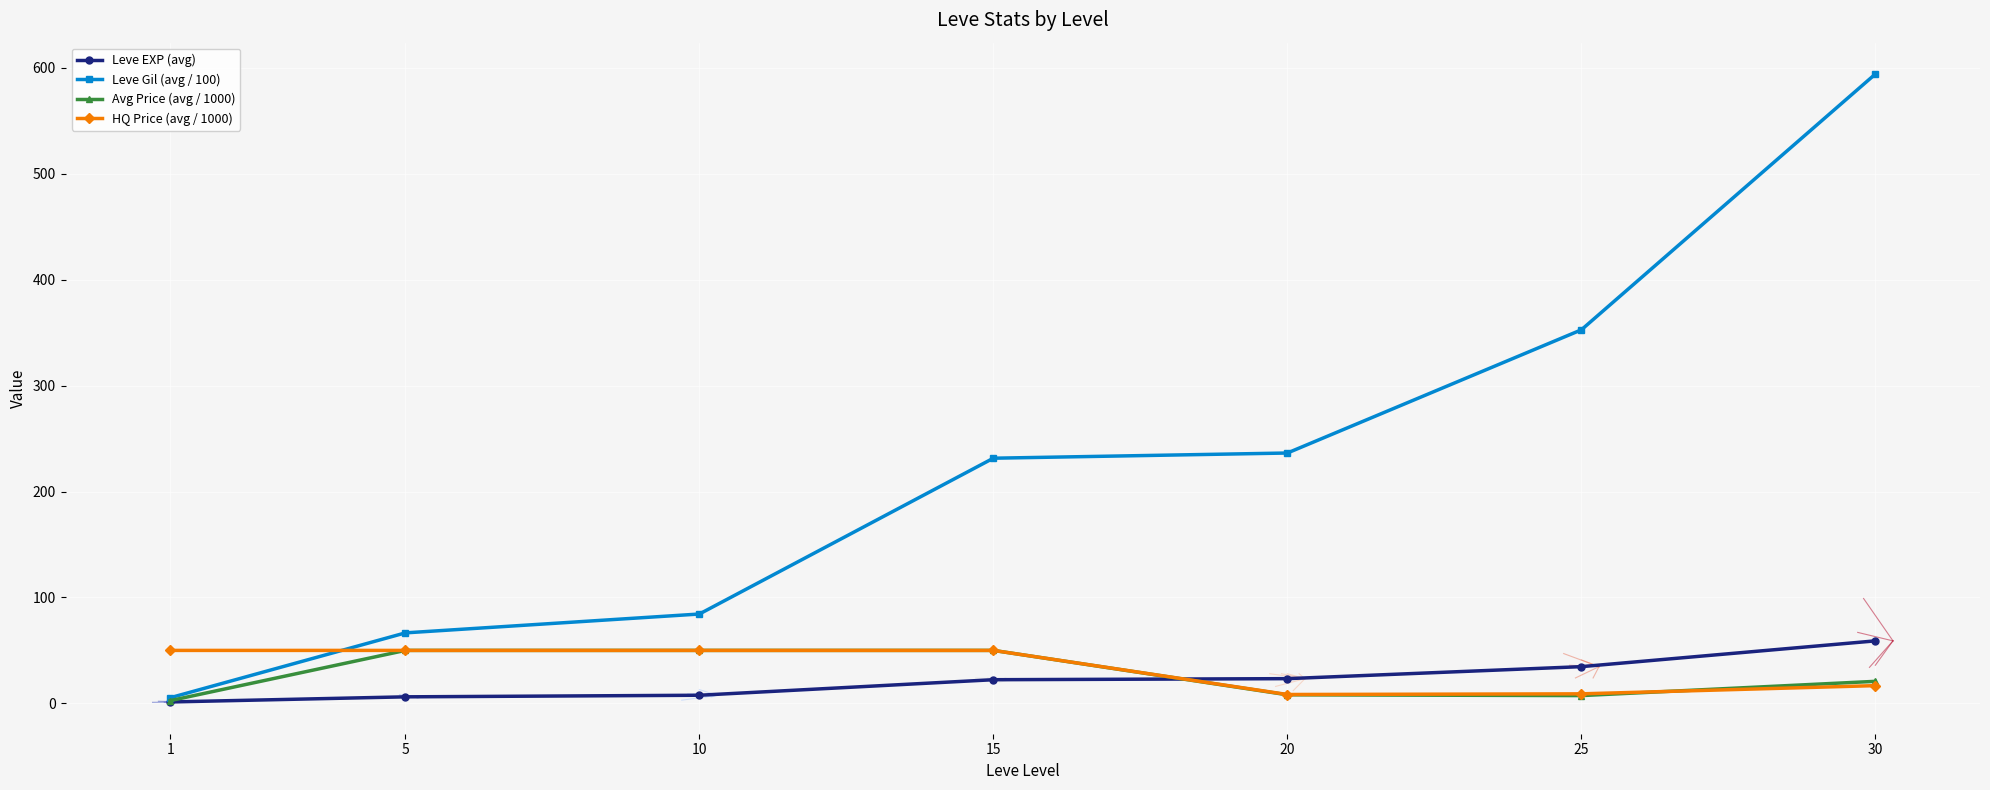

True or false: Leve EXP (avg) has more than 2 points higher than both neighbors.

False